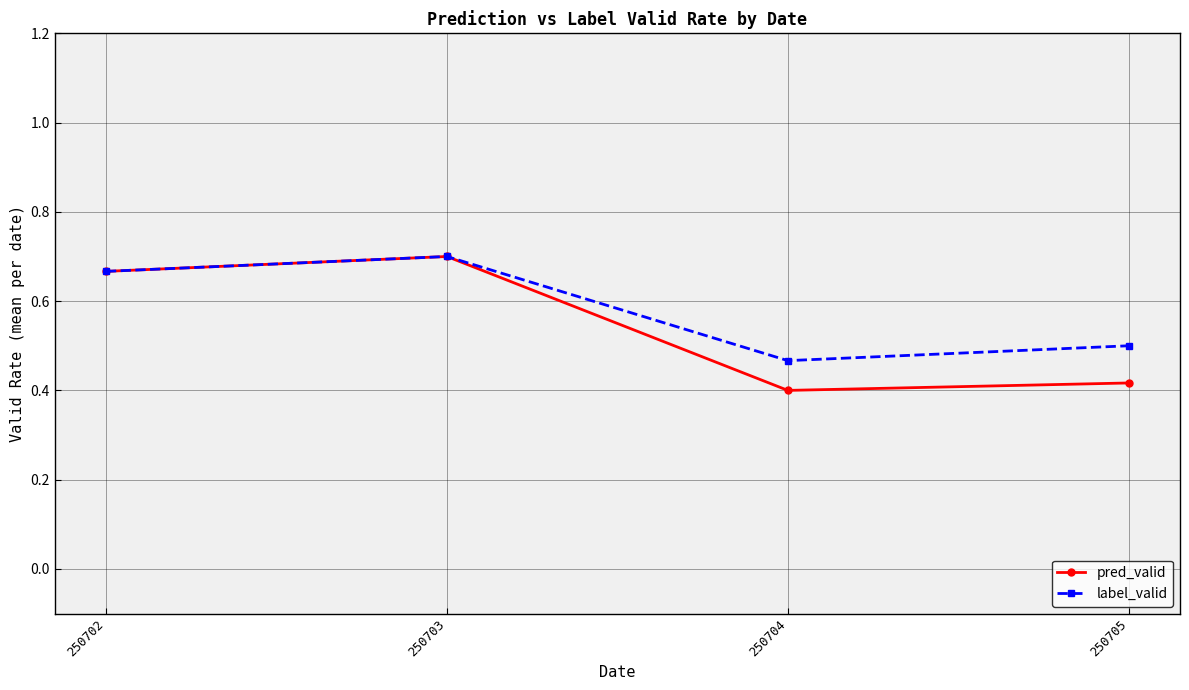

Which category has the highest value in the label_valid series?

250703